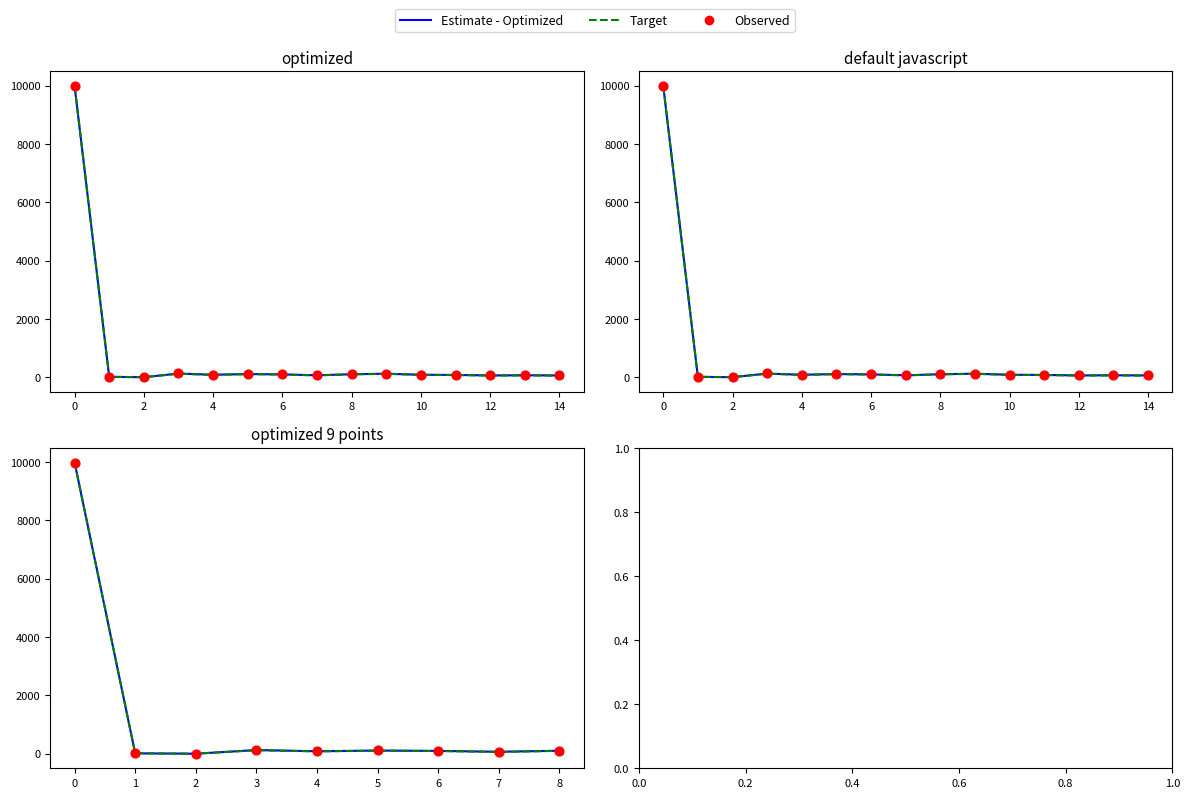

Which series has the largest total across all categories?

Observed